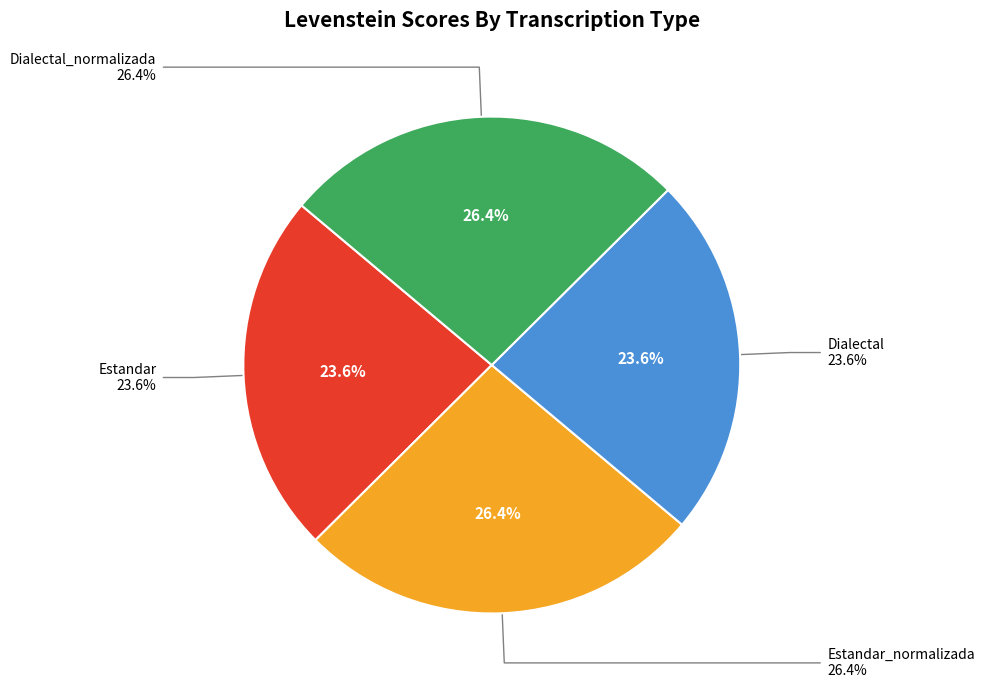

To the nearest percent, what is the average slice percentage?

25%